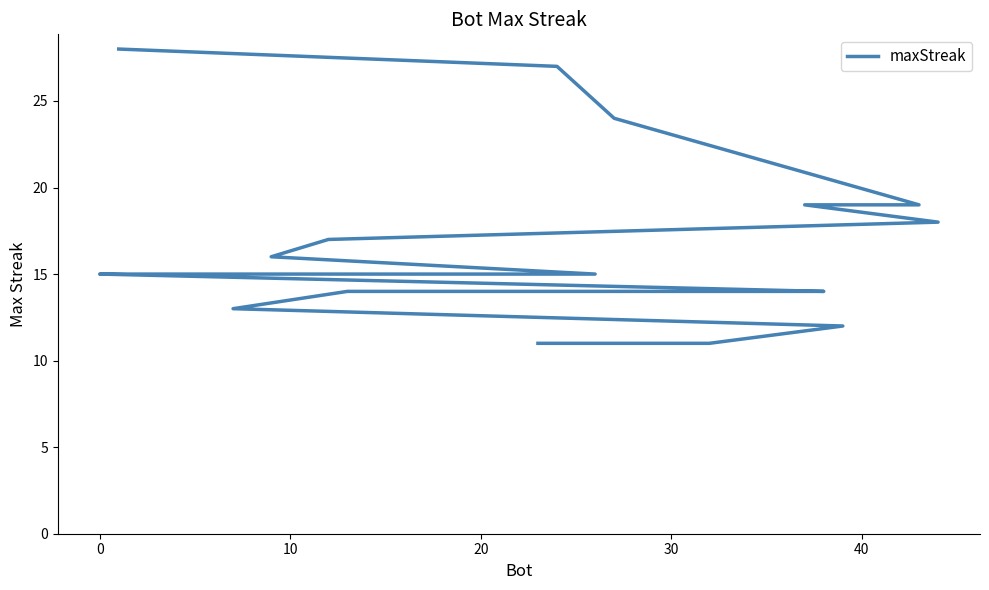

What is the minimum value shown in the chart?

11